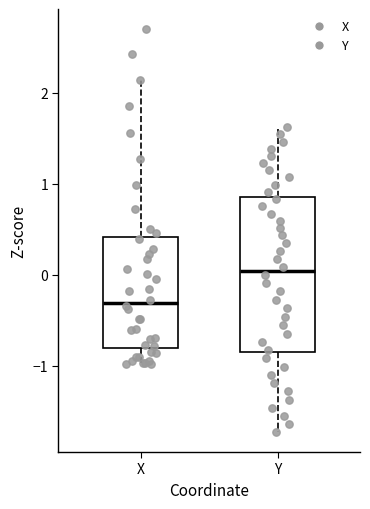

Which box has the lowest median line?

X